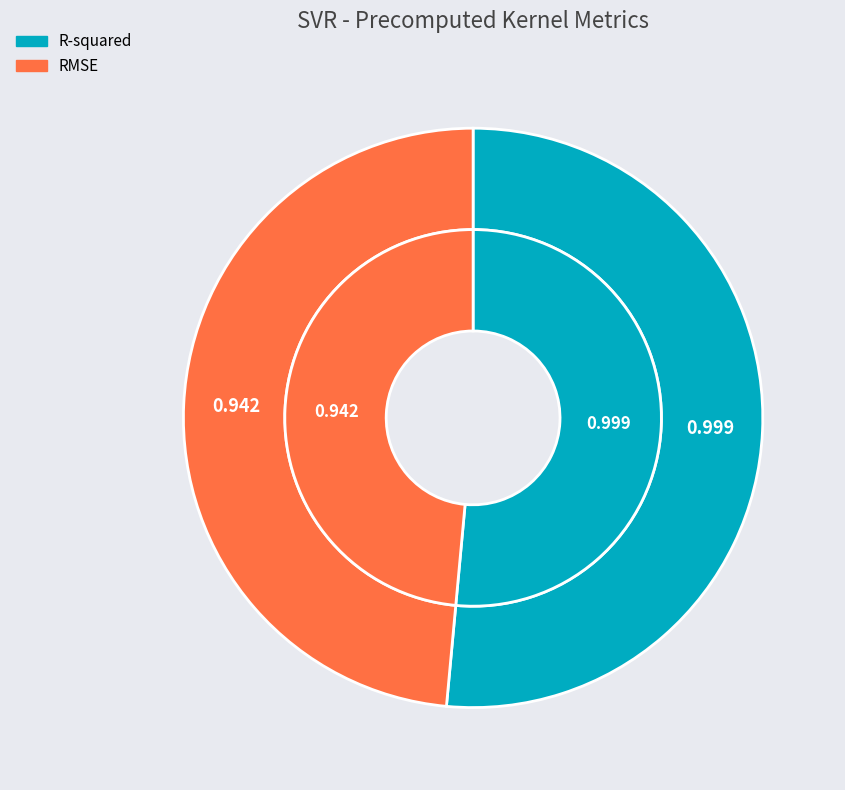

What percentage is the R-squared slice, to the nearest percent?

51%